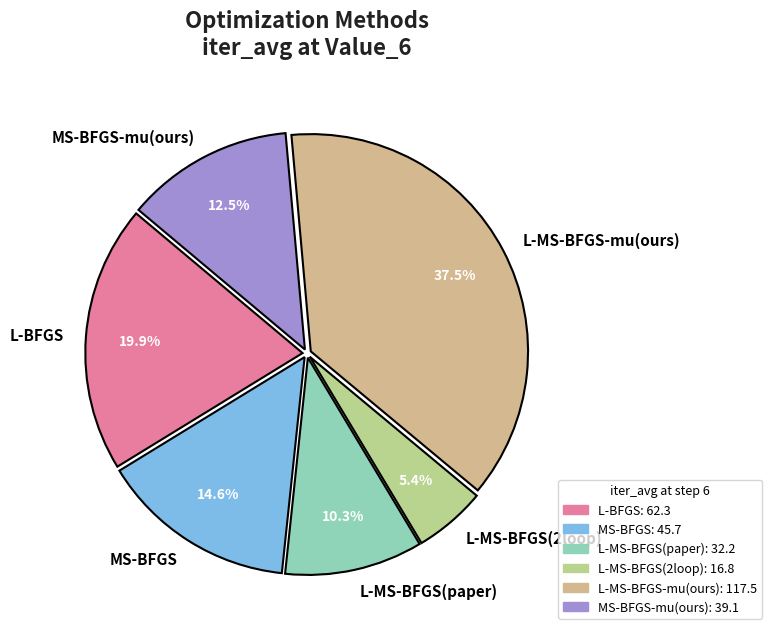

To the nearest percent, what is the average slice percentage?

17%